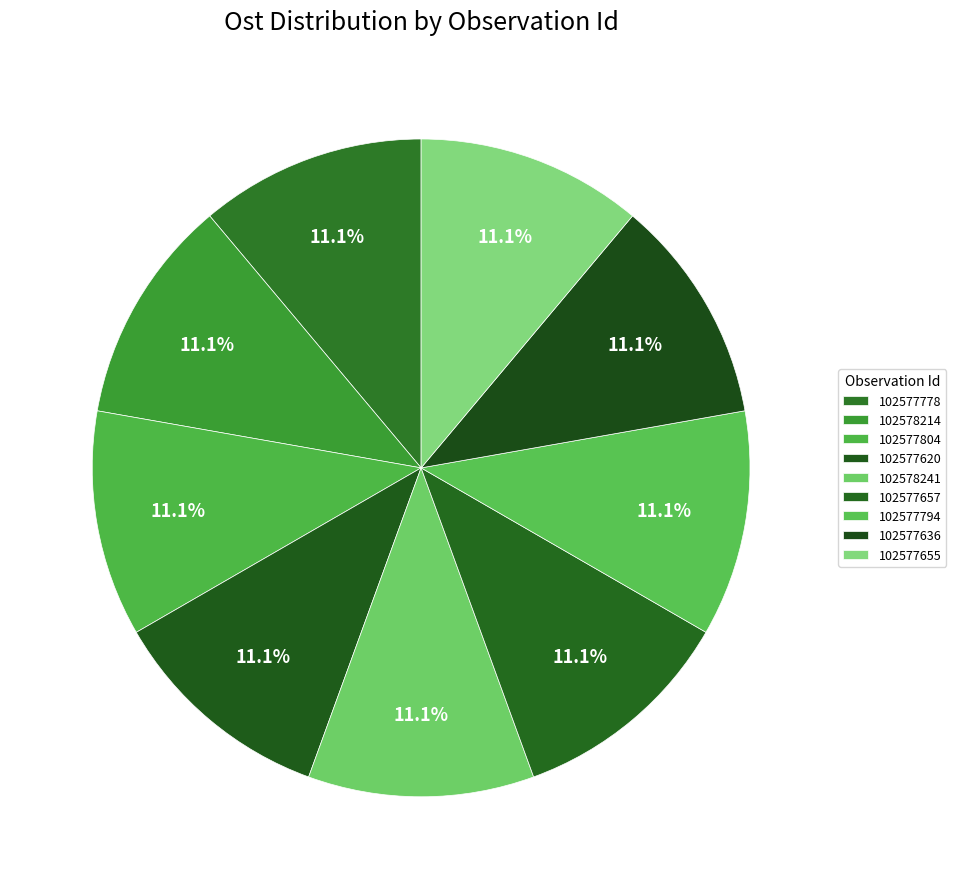

What percentage is NOT represented by 102578214?

88.9%